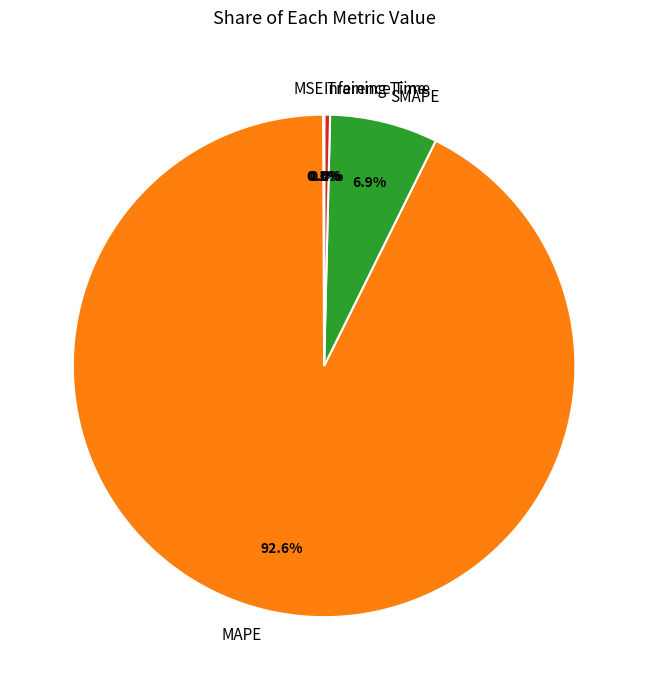

What is the majority slice?

MAPE